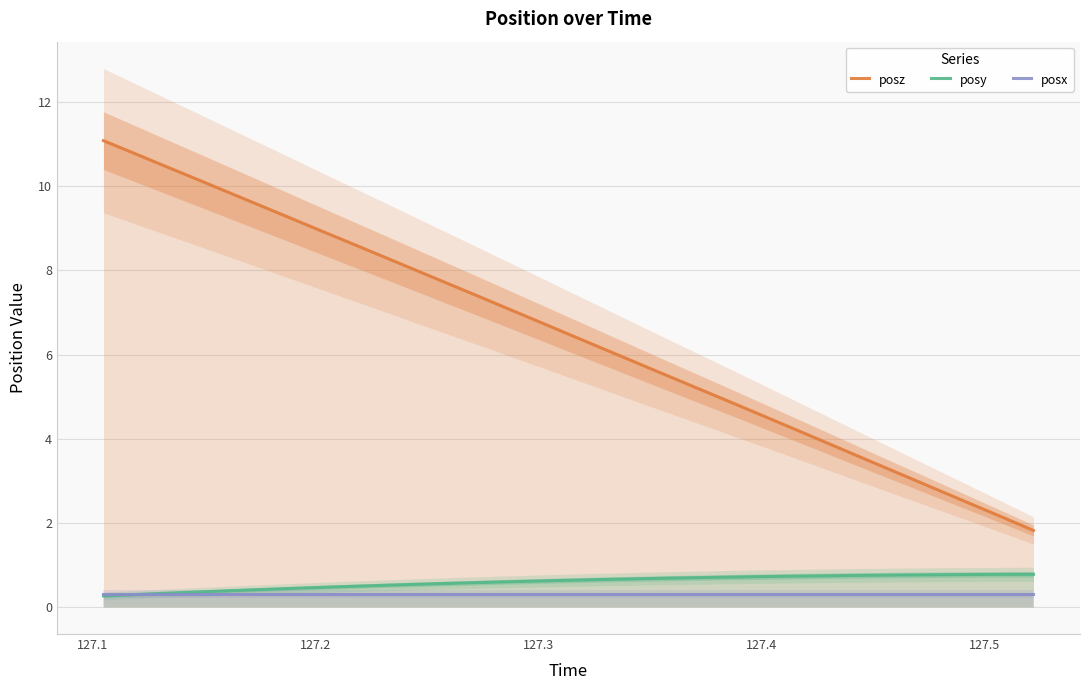

What are all the series names shown in the legend?

posz, posy, posx